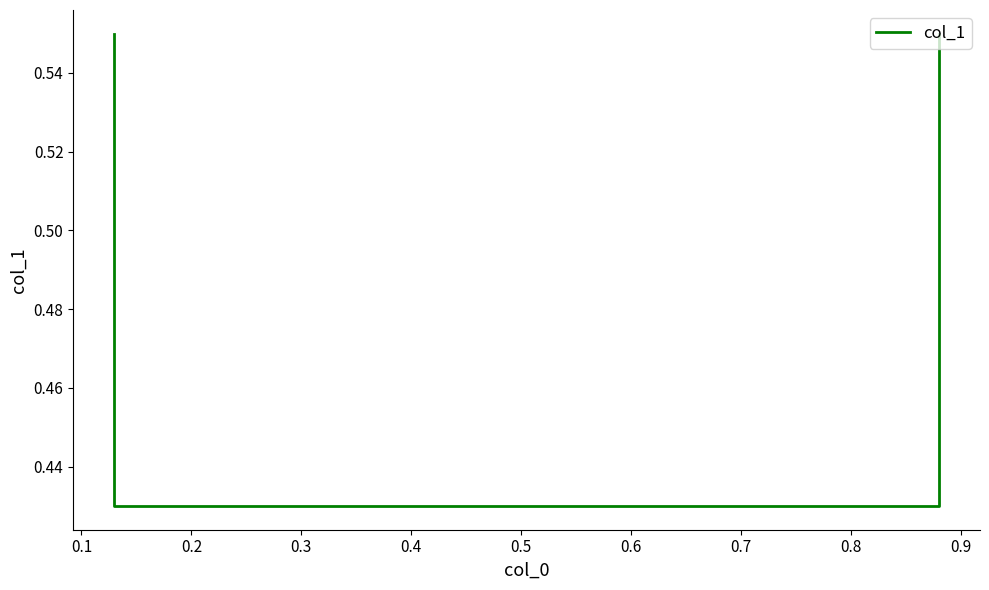

Reading left to right, transcribe all the data shown in this chart.

0.6	0.4	0.4	0.6